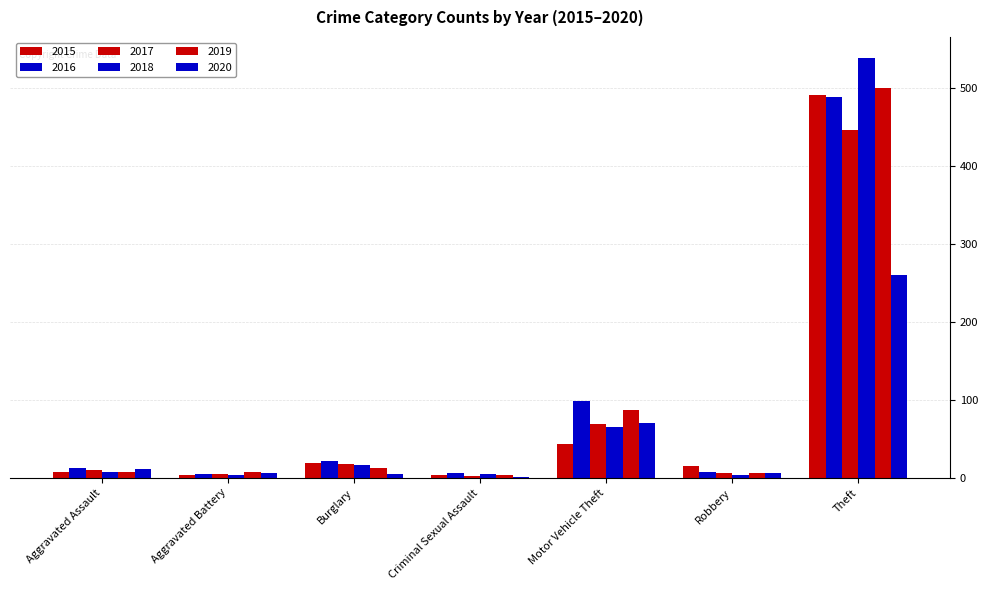

What is the average value of the 2018 series?

91